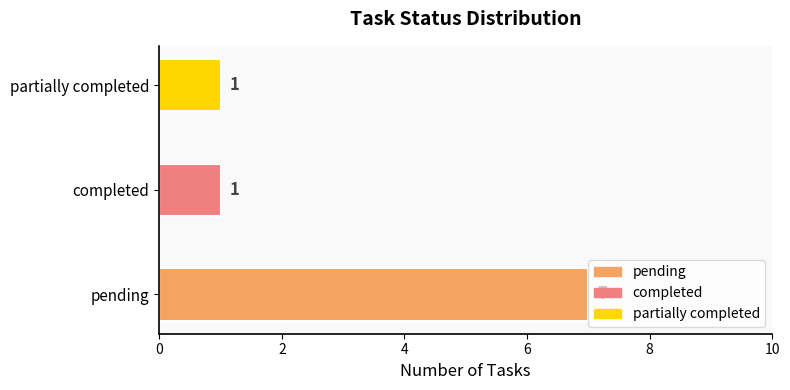

How many values are between 1 and 7?

3